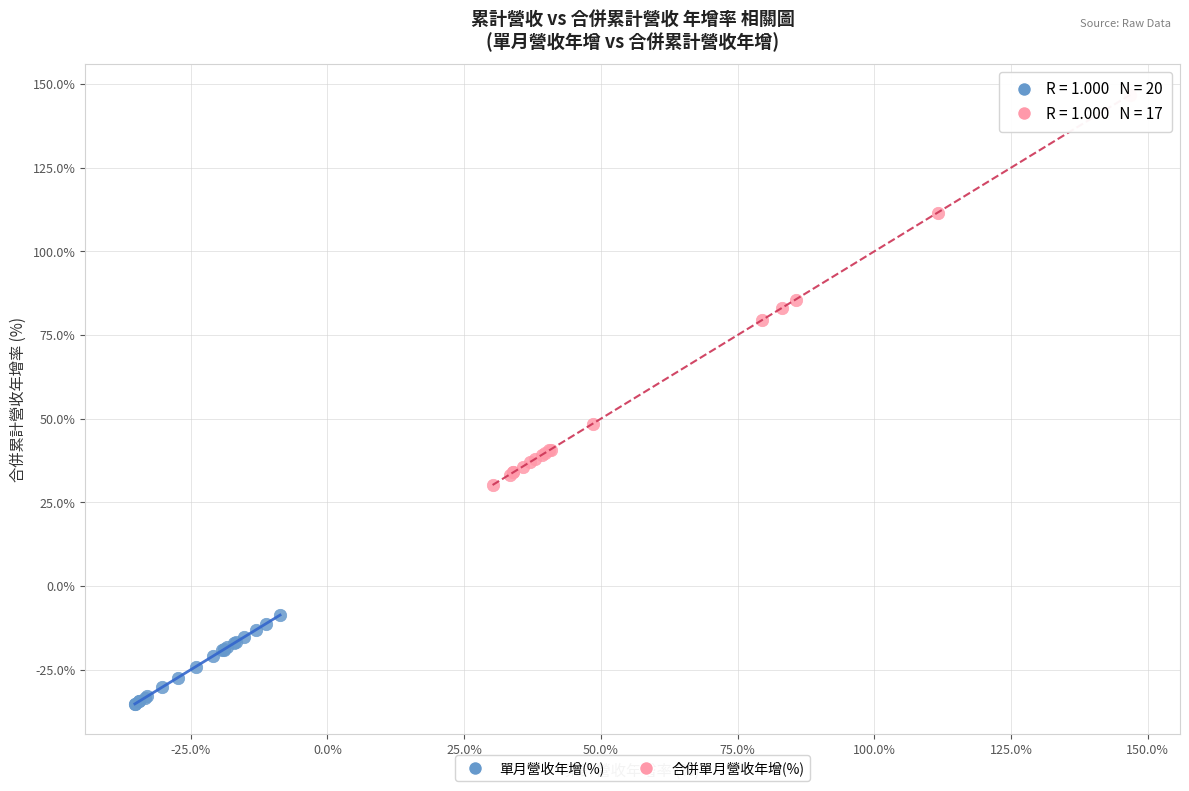

Which series has the widest spread of Y values?

合併單月營收年增(%)